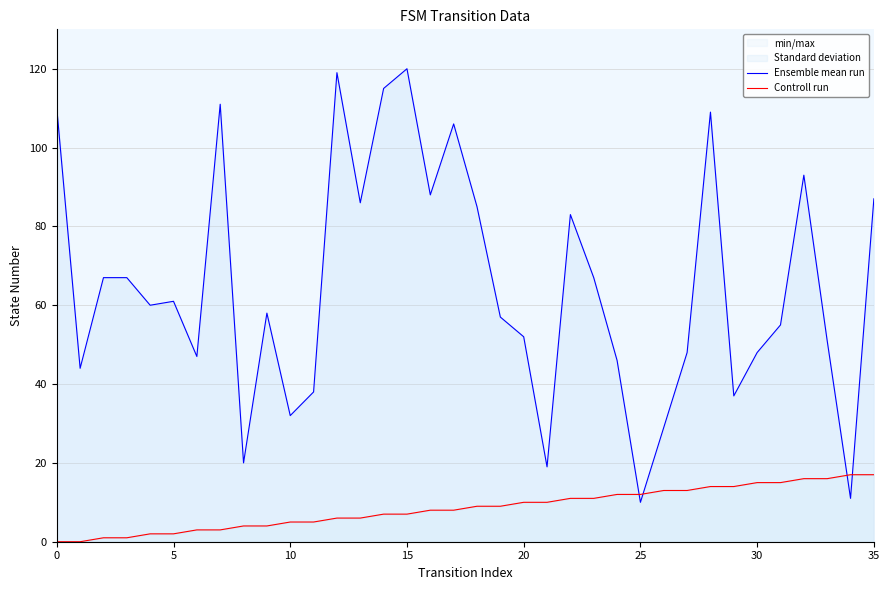

At how many categories does at least one series exceed 44?

27